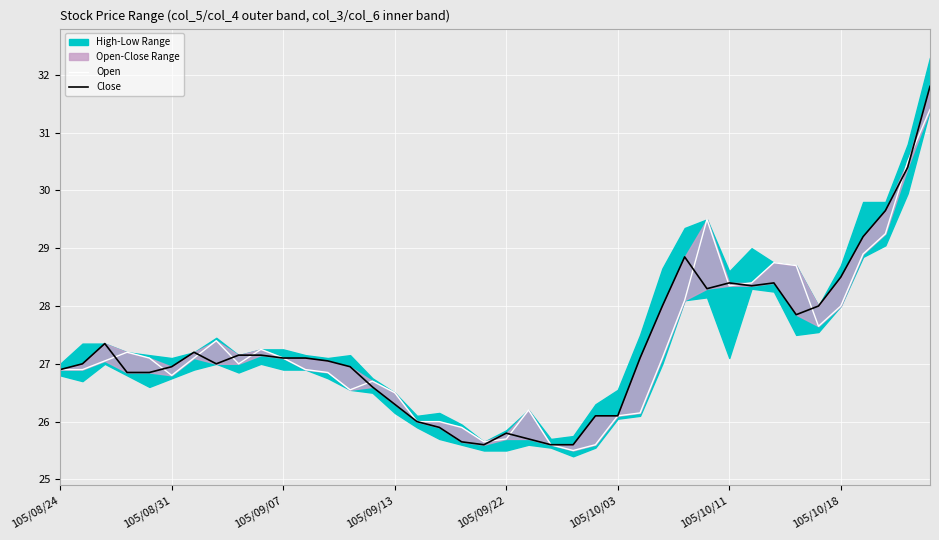

Reading left to right, transcribe all the data shown in this chart.

Open: 26.9	26.9	27.1	27.2	27.1	26.8	27.1	27.4	27.0	27.2	27.1	26.9	26.9	26.6	26.7	26.5	26.0	26.0	25.9	25.6	25.7	26.2	25.6	25.5	25.6	26.1	26.1	27.1	28.1	29.5	28.4	28.4	28.8	28.7	27.6	28.0	28.9	29.2	30.5	31.4
Close: 26.9	27.0	27.4	26.9	26.9	26.9	27.2	27.0	27.1	27.1	27.1	27.1	27.1	26.9	26.6	26.3	26.0	25.9	25.6	25.6	25.8	25.7	25.6	25.6	26.1	26.1	27.1	28.0	28.9	28.3	28.4	28.4	28.4	27.9	28.0	28.5	29.2	29.6	30.4	31.8